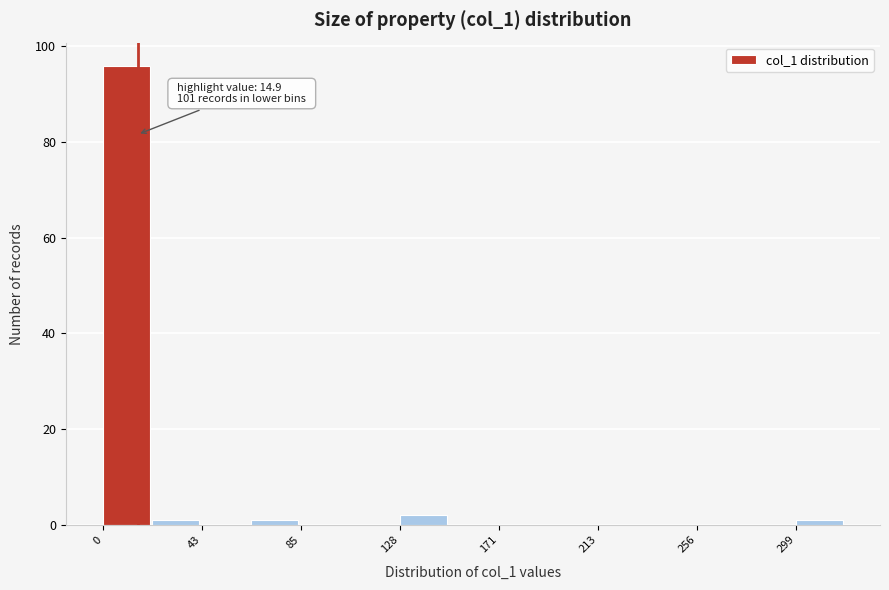

Over which range of the x-axis is the bar tallest?

0 to 20